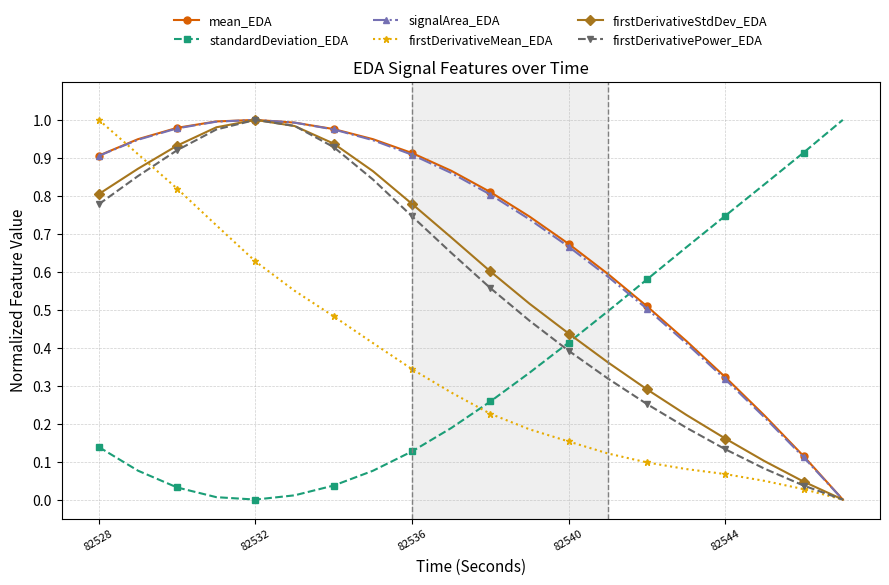

How many times do standardDeviation_EDA and firstDerivativeStdDev_EDA cross each other?

1